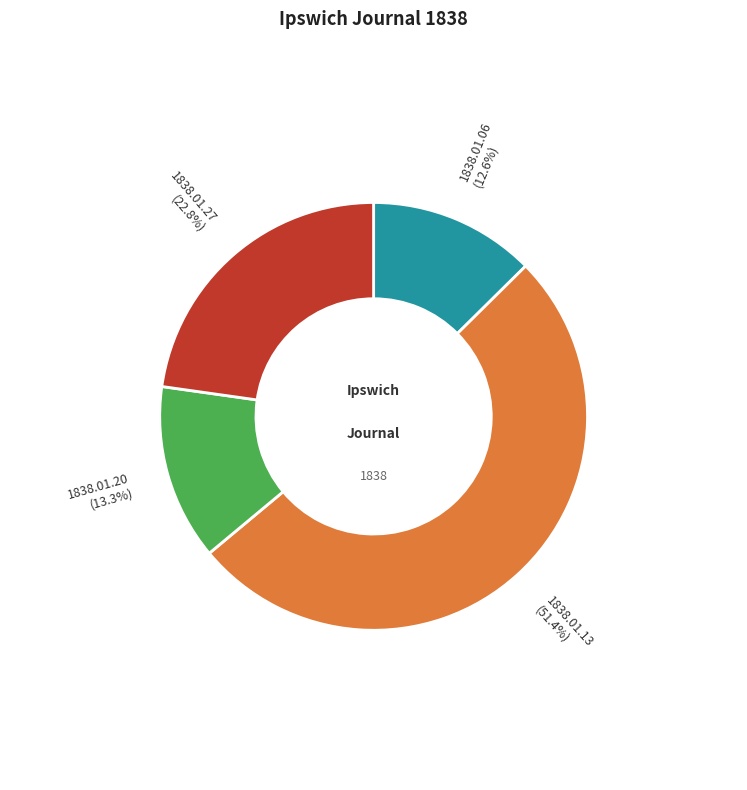

How many slices are in this pie chart?

4